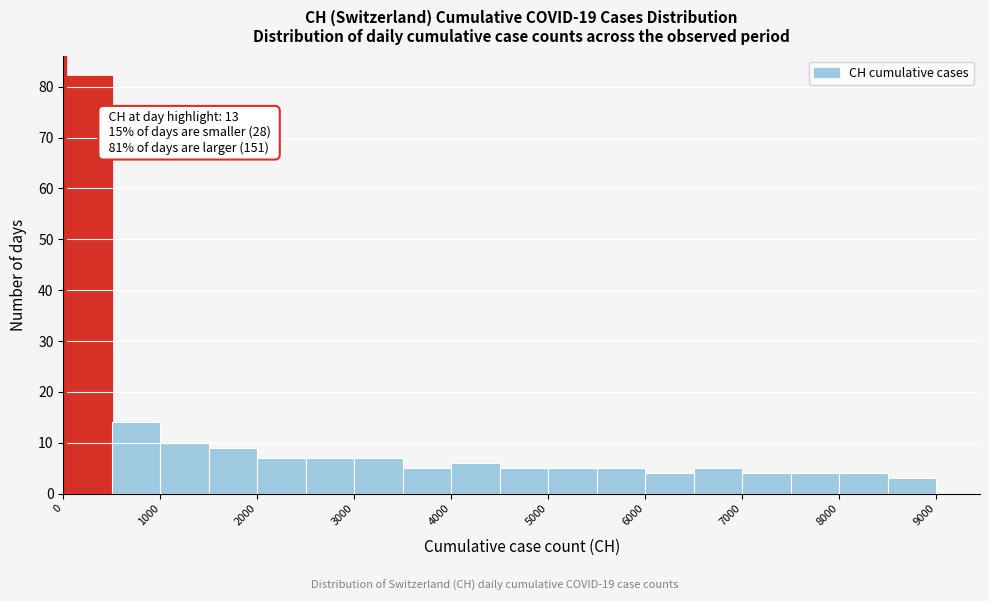

Over which range of the x-axis is the bar tallest?

0 to 500